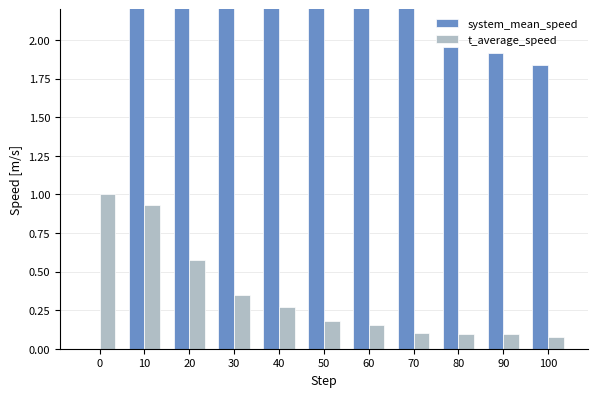

Reading right to left, what are all the values shown in this chart?

system_mean_speed: 100=1.8	90=1.9	80=2.0	70=2.7	60=3.0	50=3.3	40=4.7	30=6.2	20=9.0	10=12.4	0=0.0
t_average_speed: 100=0.1	90=0.1	80=0.1	70=0.1	60=0.2	50=0.2	40=0.3	30=0.3	20=0.6	10=0.9	0=1.0